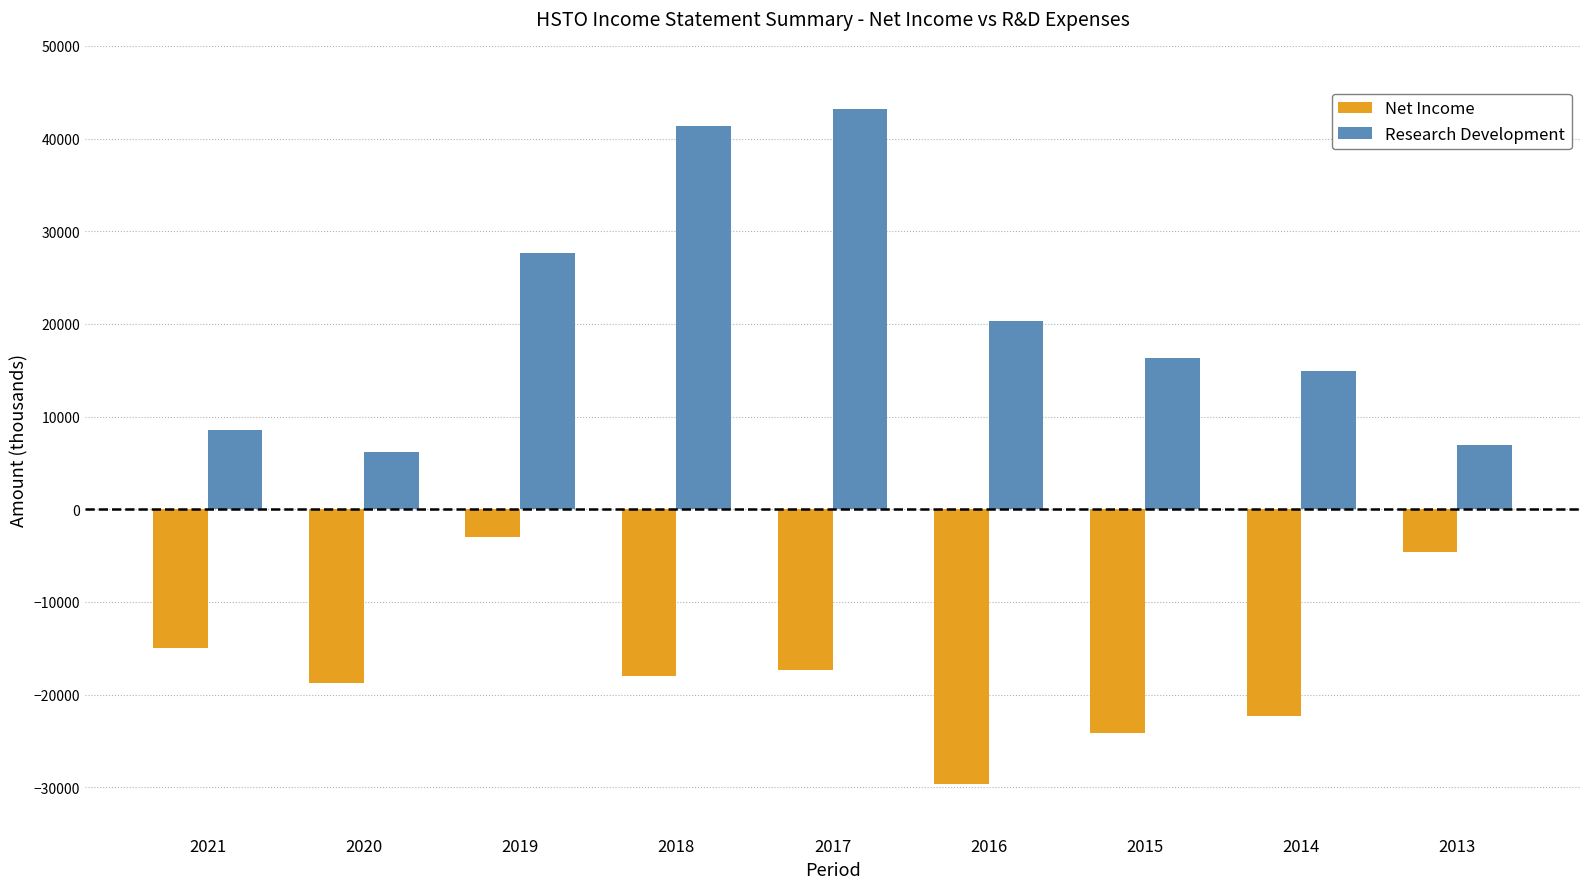

Where does the Research Development series first go above 16300?

2019